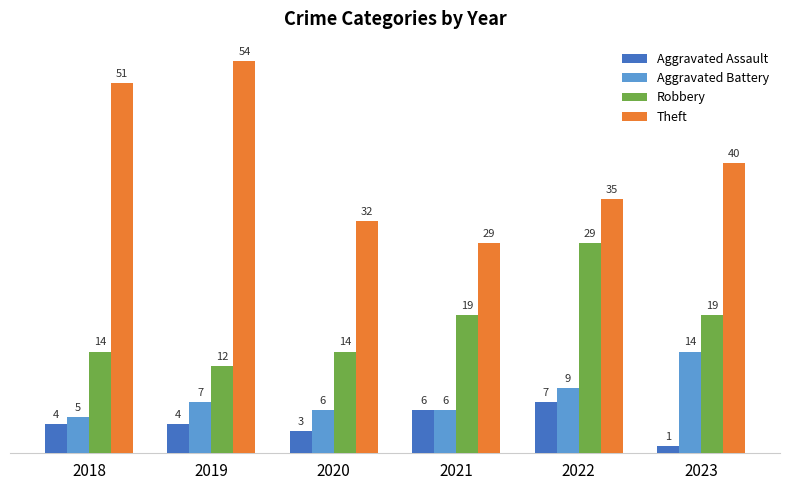

What is the value of the Theft bar at the 6th from the left?

40